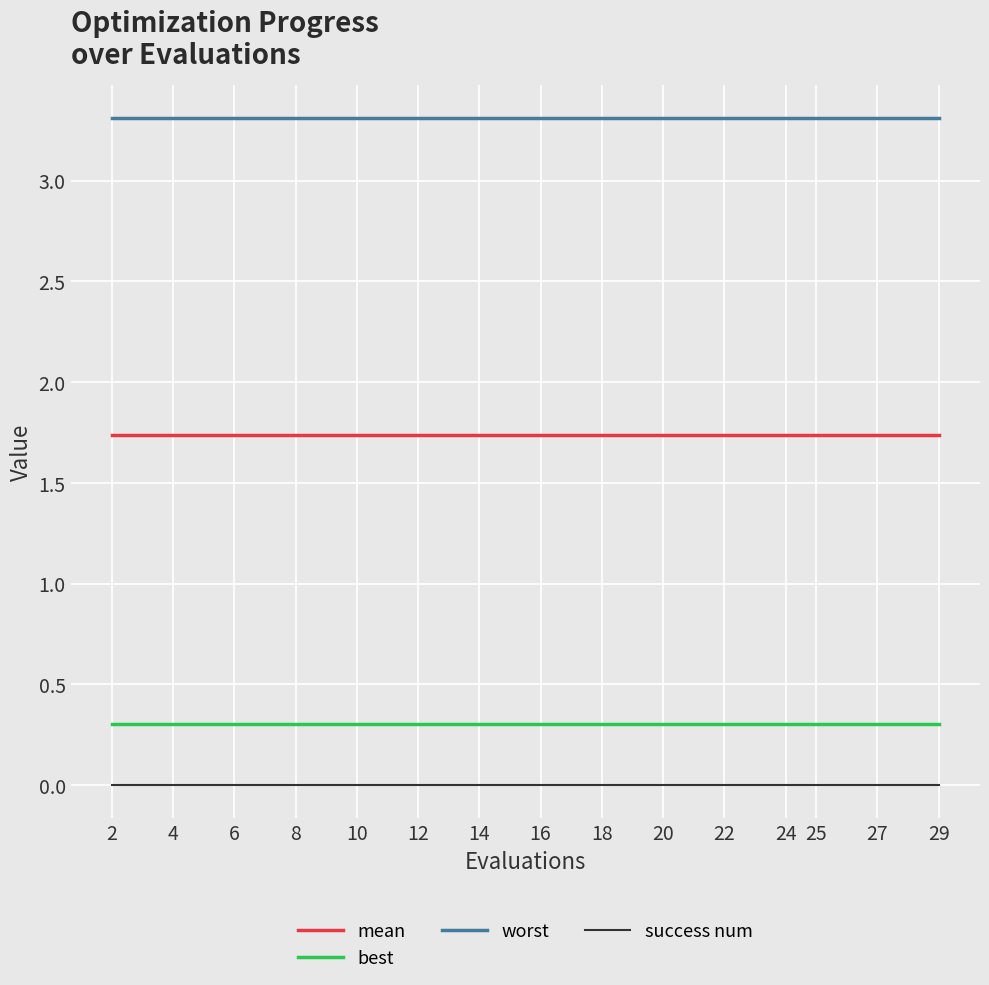

What is the spread (max minus min) of values at 16?

3.3